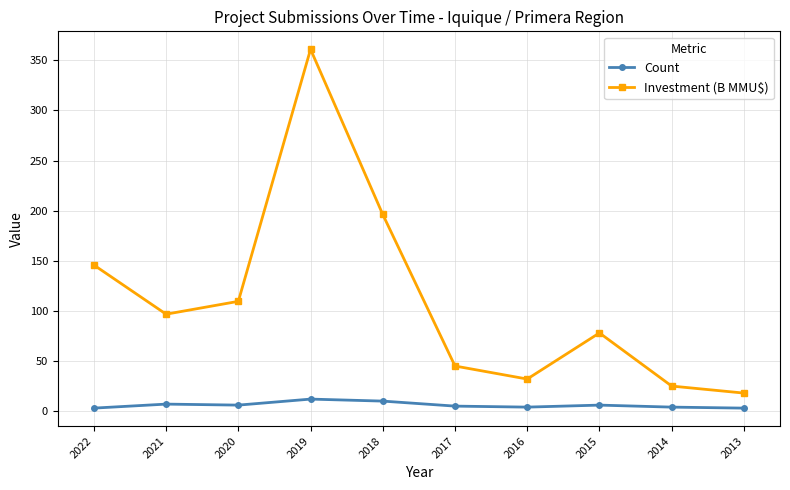

True or false: Count and Investment (B MMU$) cross at least once.

False